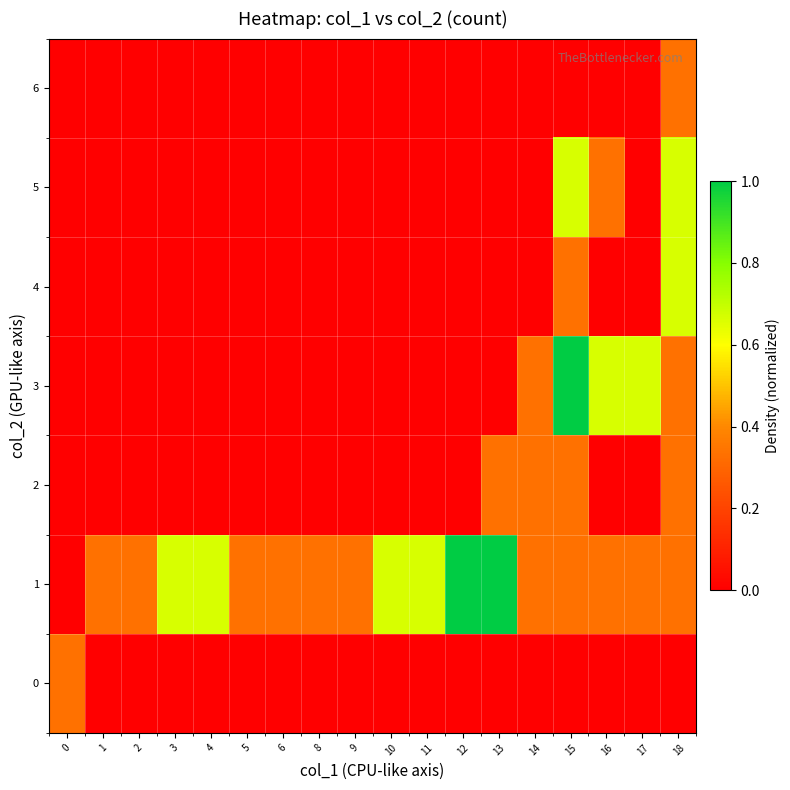

Which series has the largest total across all categories?

1